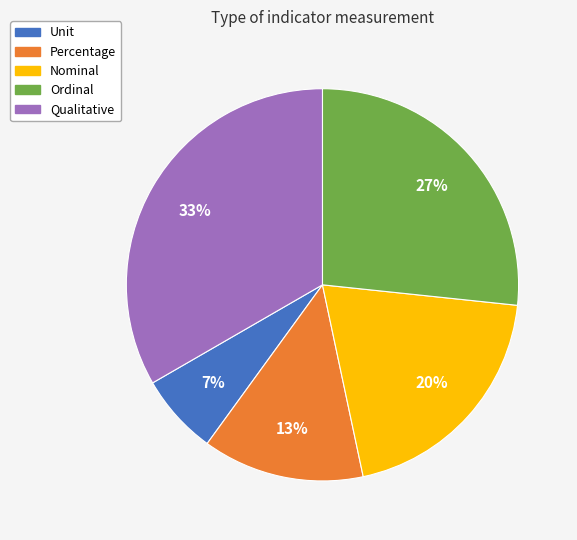

True or false: Nominal accounts for 8% of the total.

False